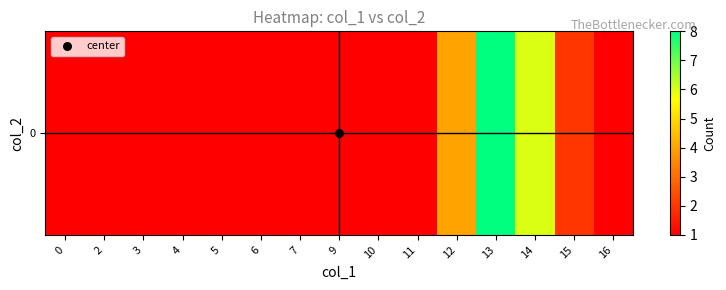

The value at 10 is 2. True or false?

False